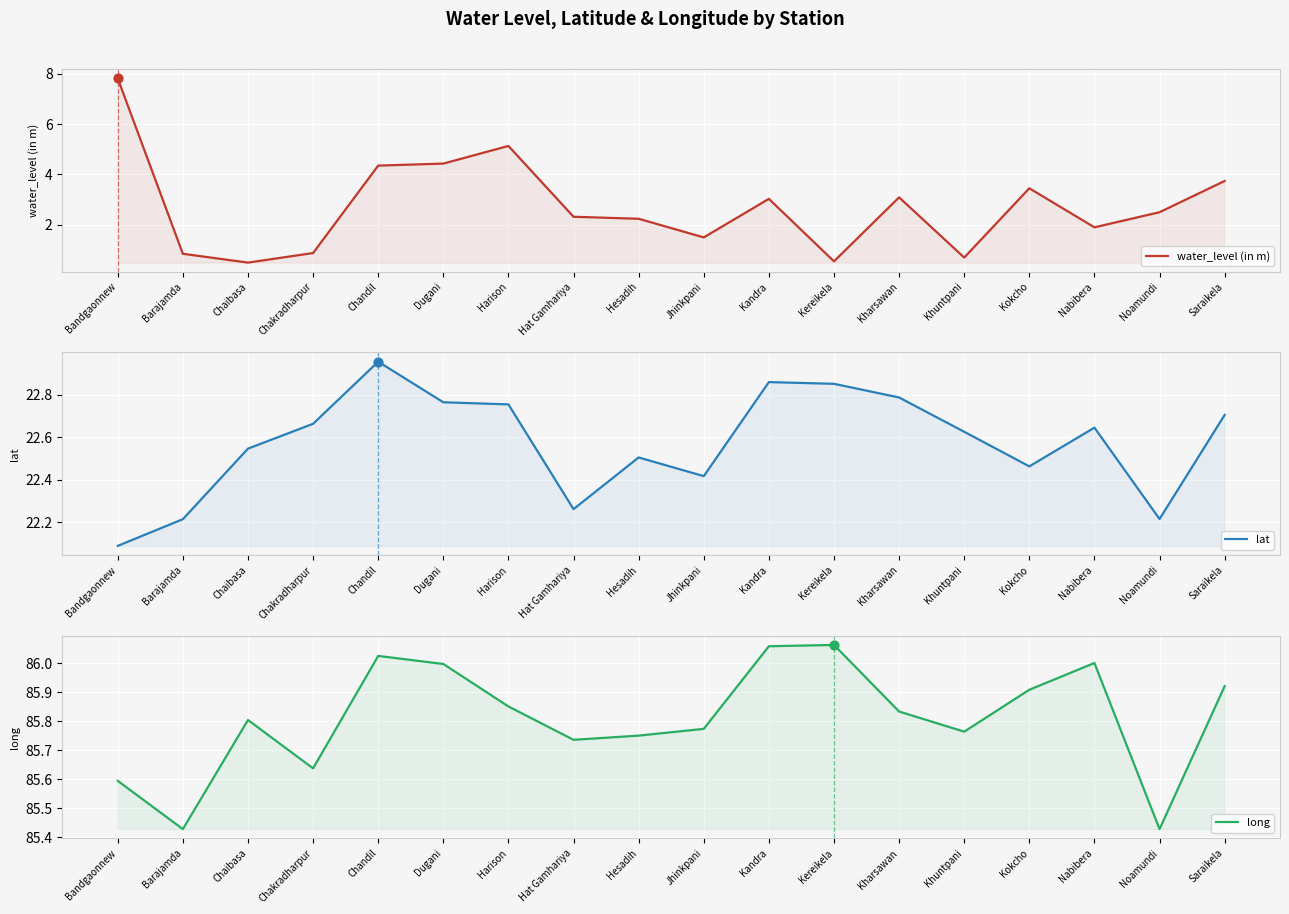

What is the total value across all series at Dugani?

113.2